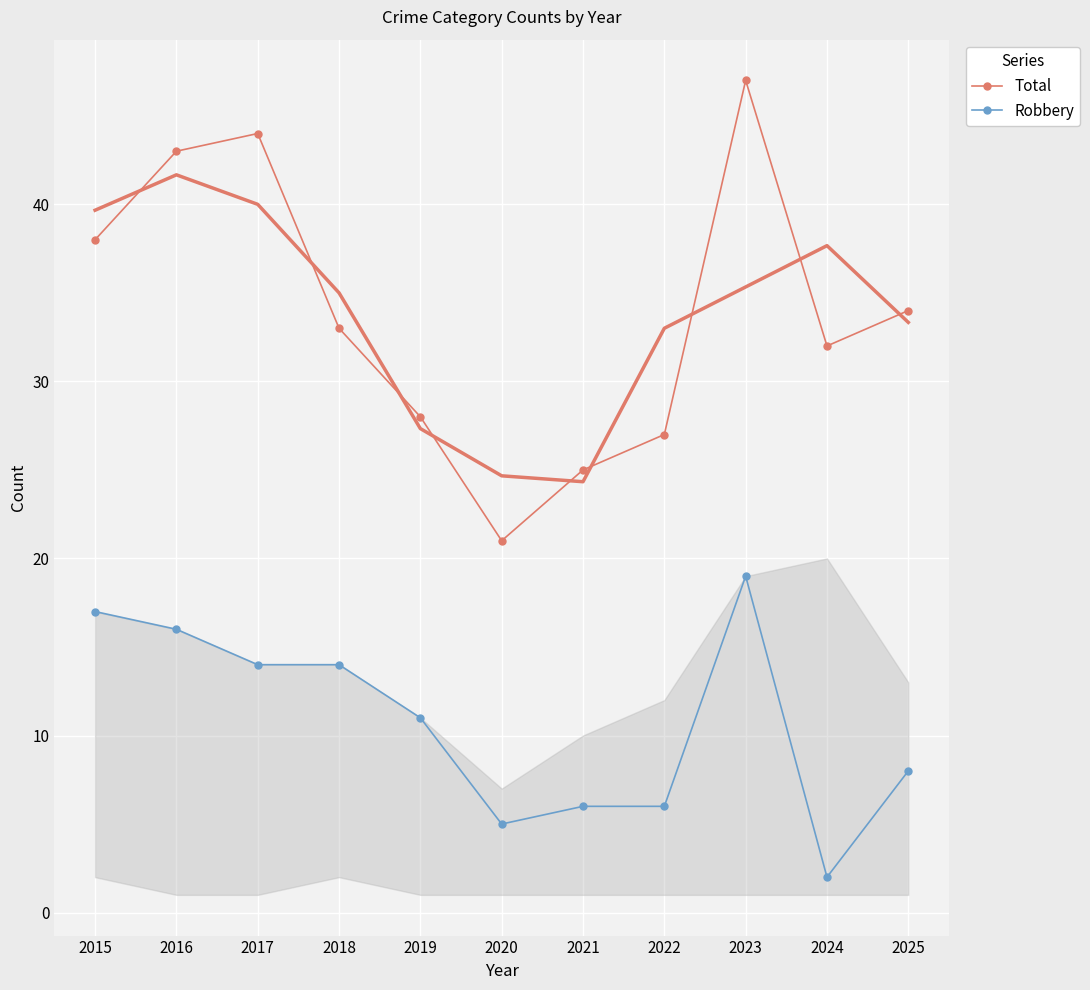

True or false: Total has a value of 28 at 2019.

True